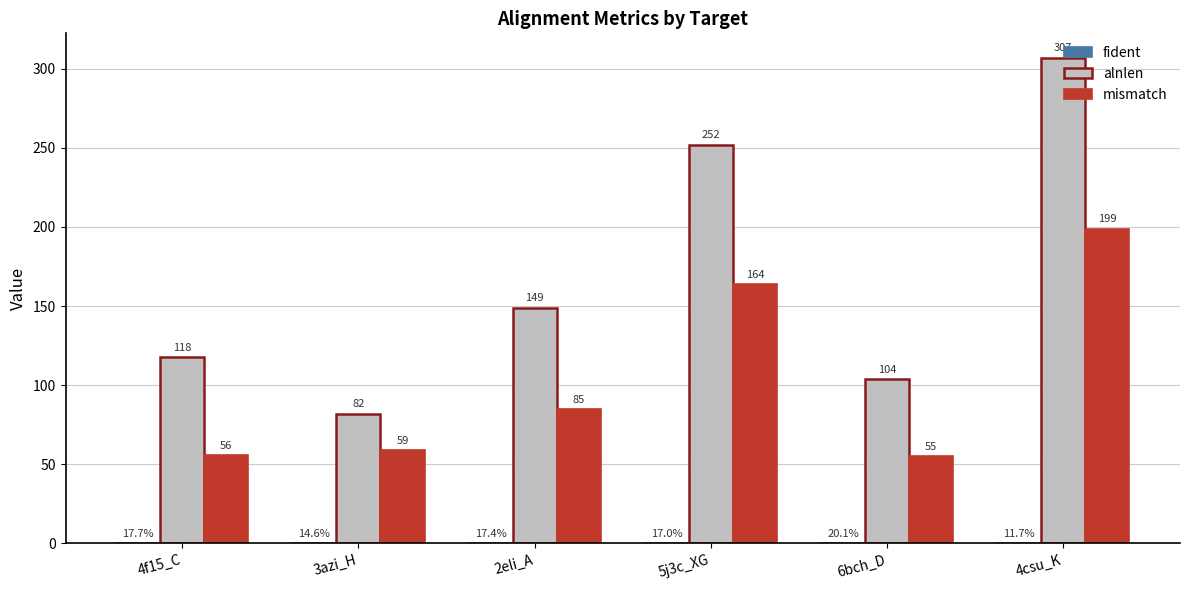

The alnlen series shows 149.0 at 2eli_A. True or false?

True